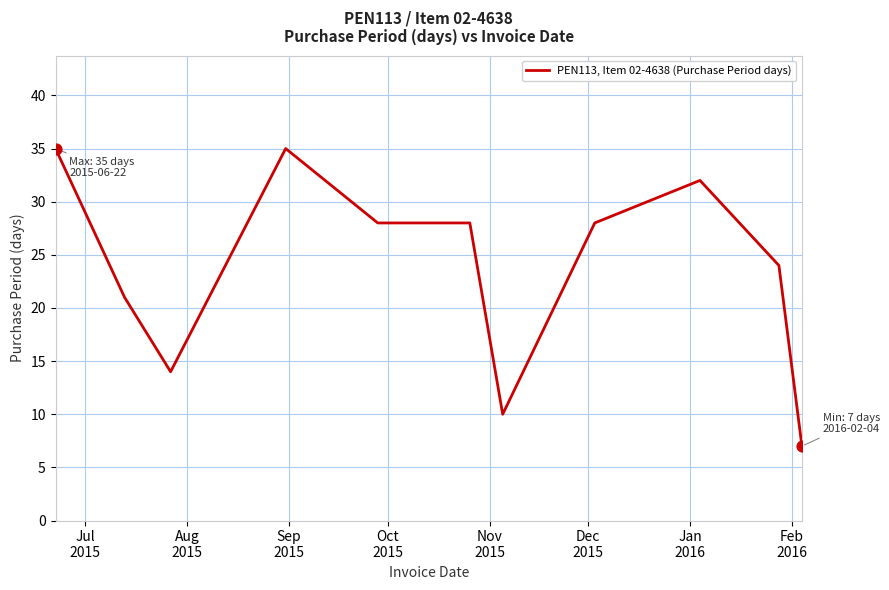

What is the greatest value displayed?

35